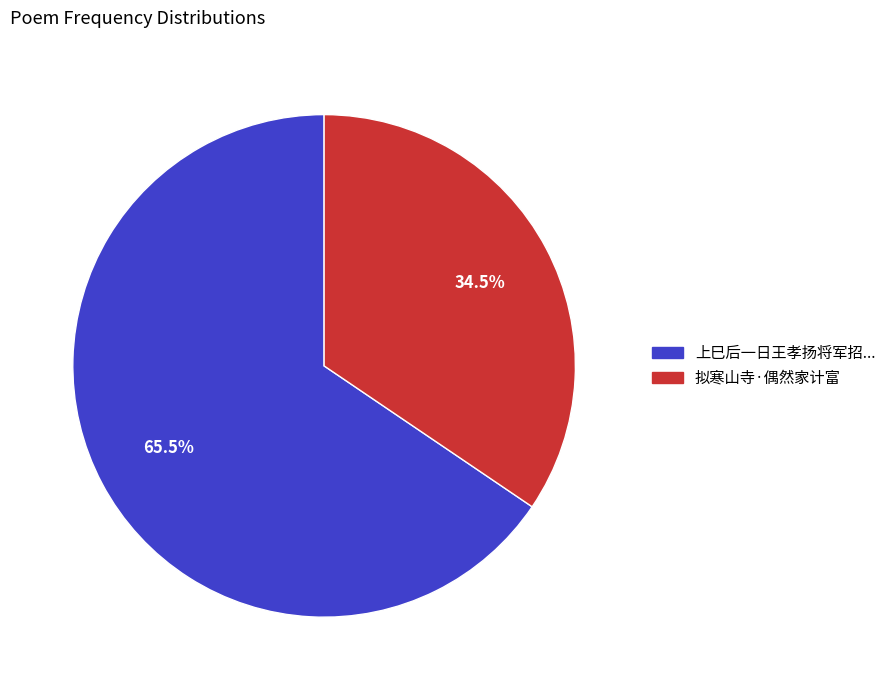

Rank the categories by value from lowest to highest.

拟寒山寺·偶然家计富, 上巳后一日王孝扬将军招...